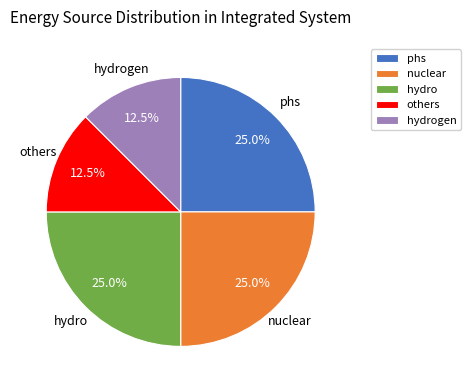

Is phs the majority of the pie?

No